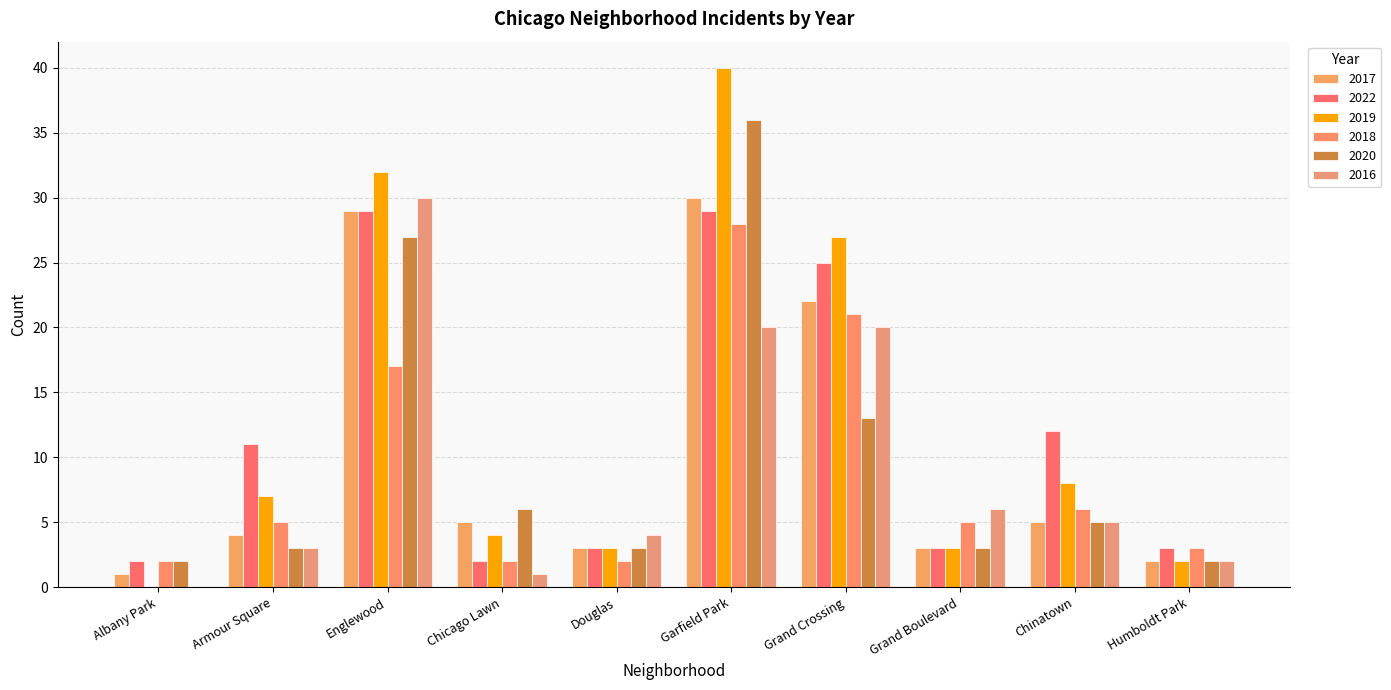

How many groups of bars are there?

10